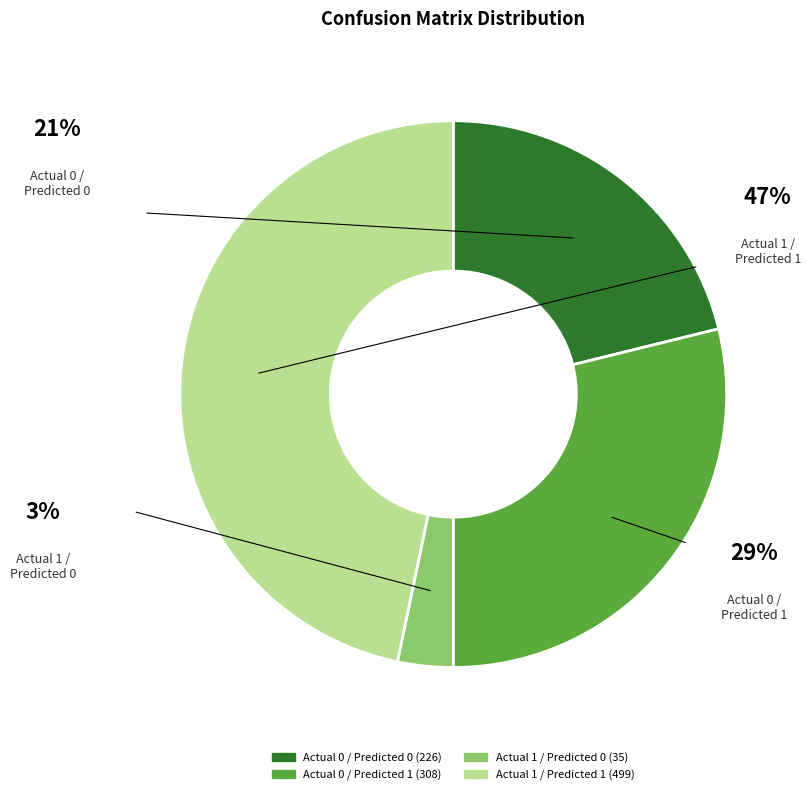

To the nearest percent, what portion does Actual 0 / Predicted 1 represent?

29%